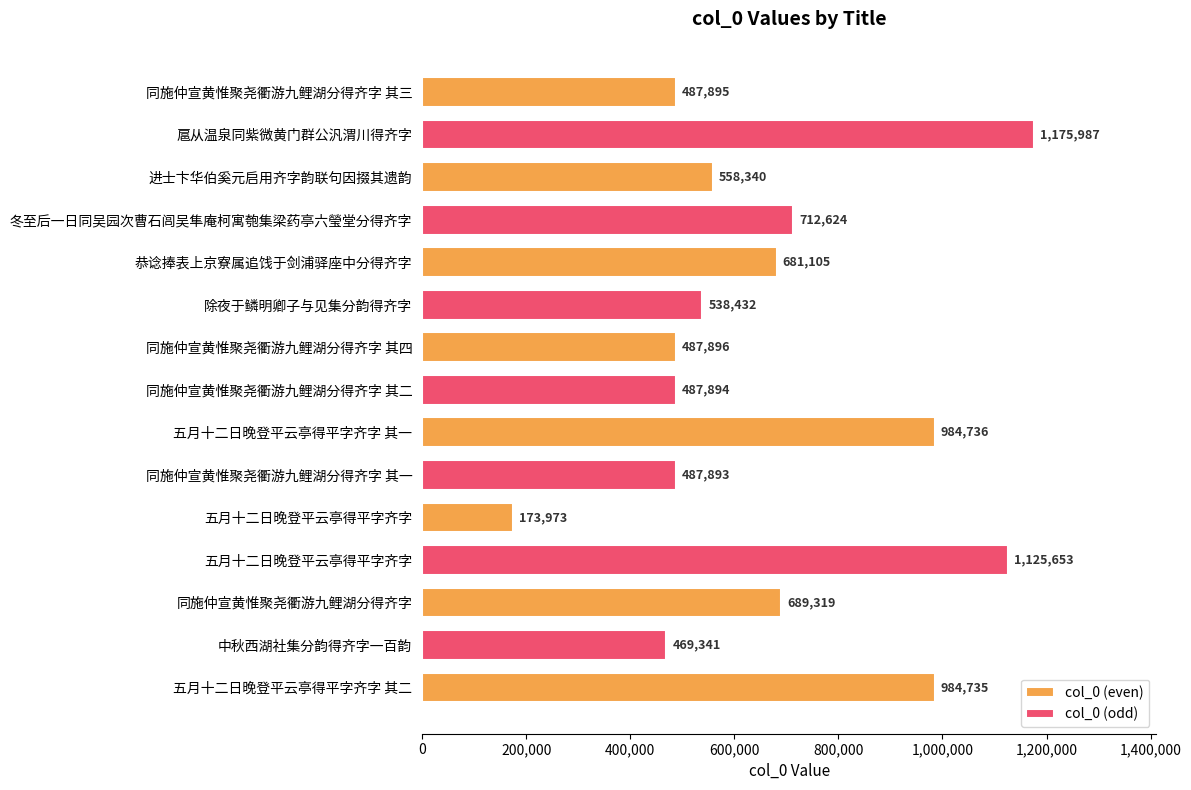

Reading left to right, transcribe all the data shown in this chart.

487895	1175987	558340	712624	681105	538432	487896	487894	984736	487893	173973	1125653	689319	469341	984735